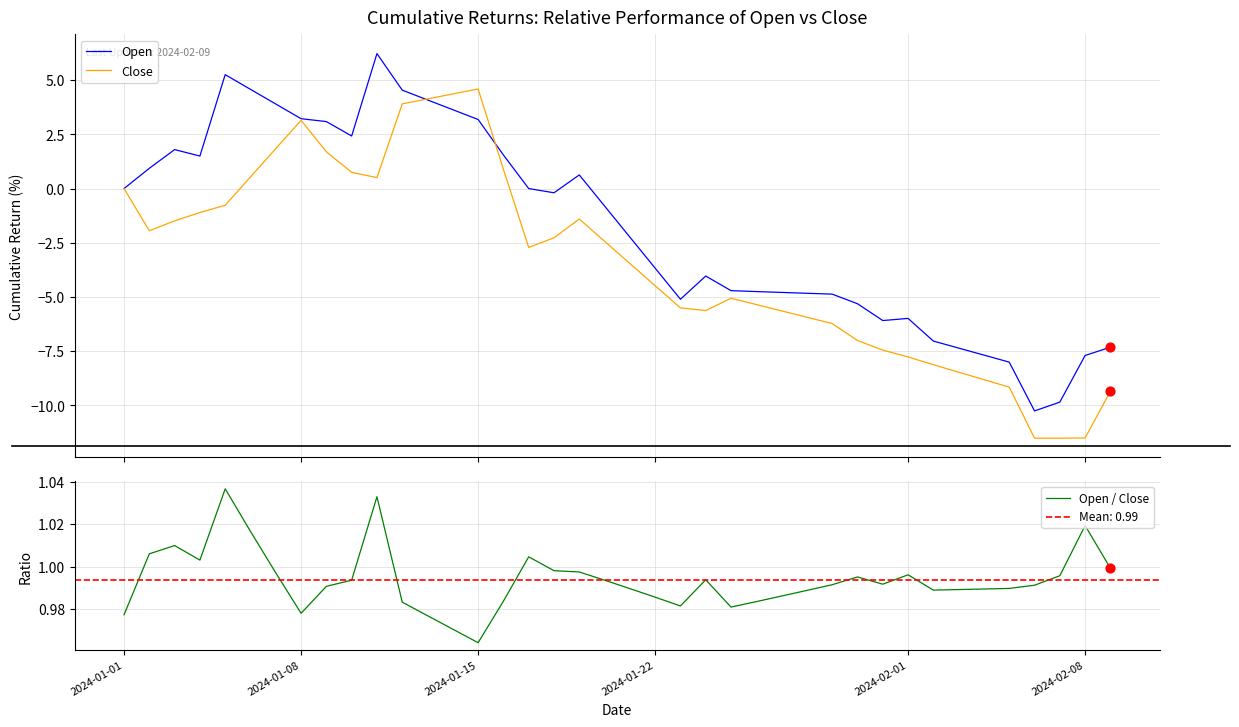

Is the value of Open / Close at 6 greater than the value of Open at 14?

No